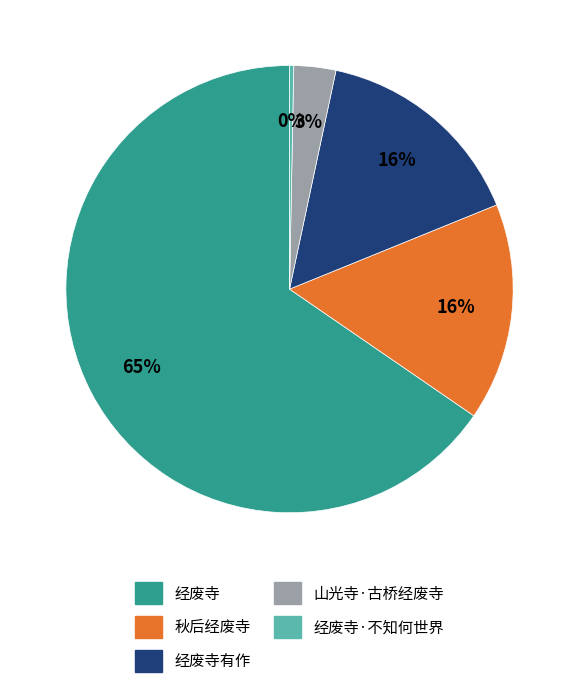

To the nearest percent, what percentage of the pie is 经废寺?

65%